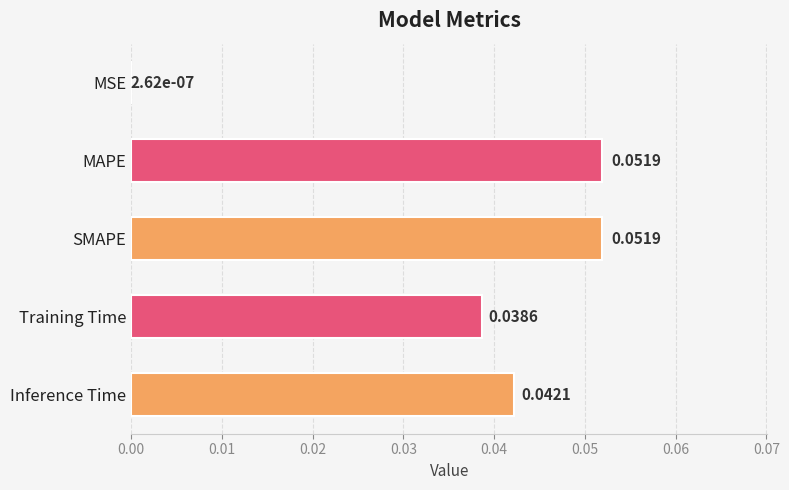

Where is the data nearest to the value 0?

MSE